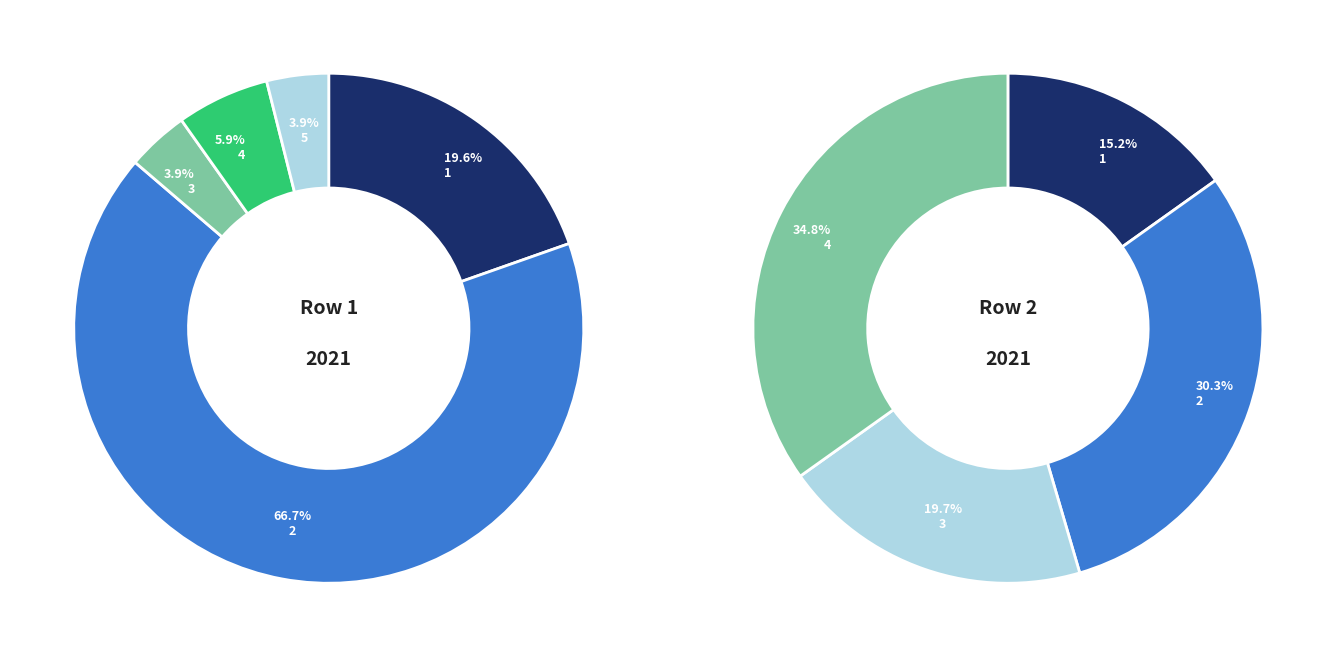

What is the change in value from 1 to 2?

+24